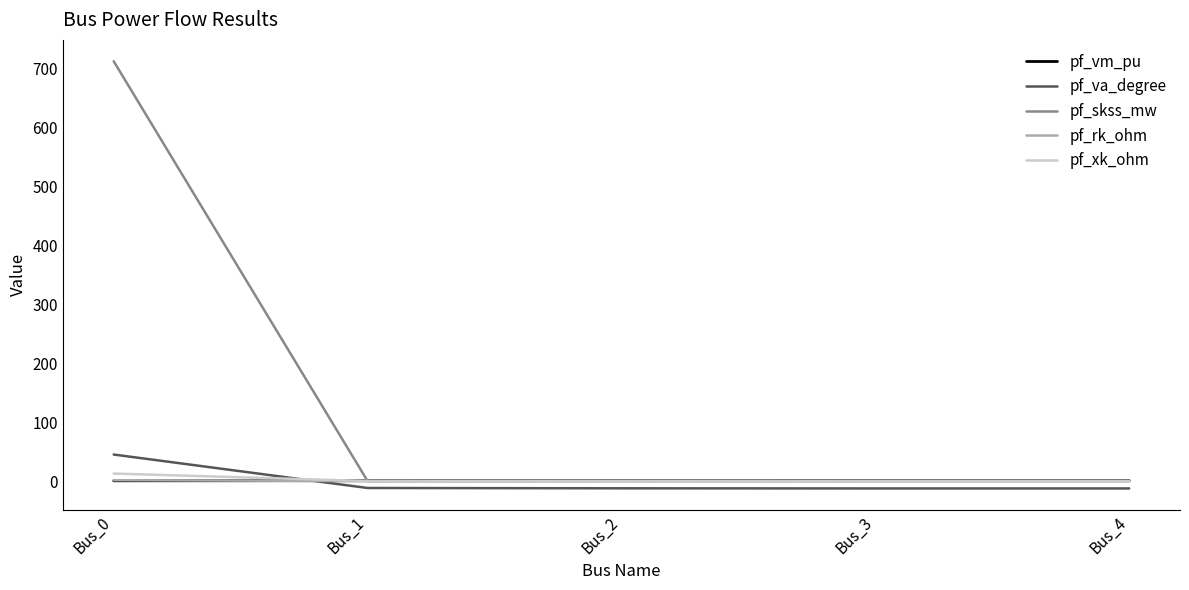

Is it true that pf_va_degree equals 16.4 at Bus_0?

False